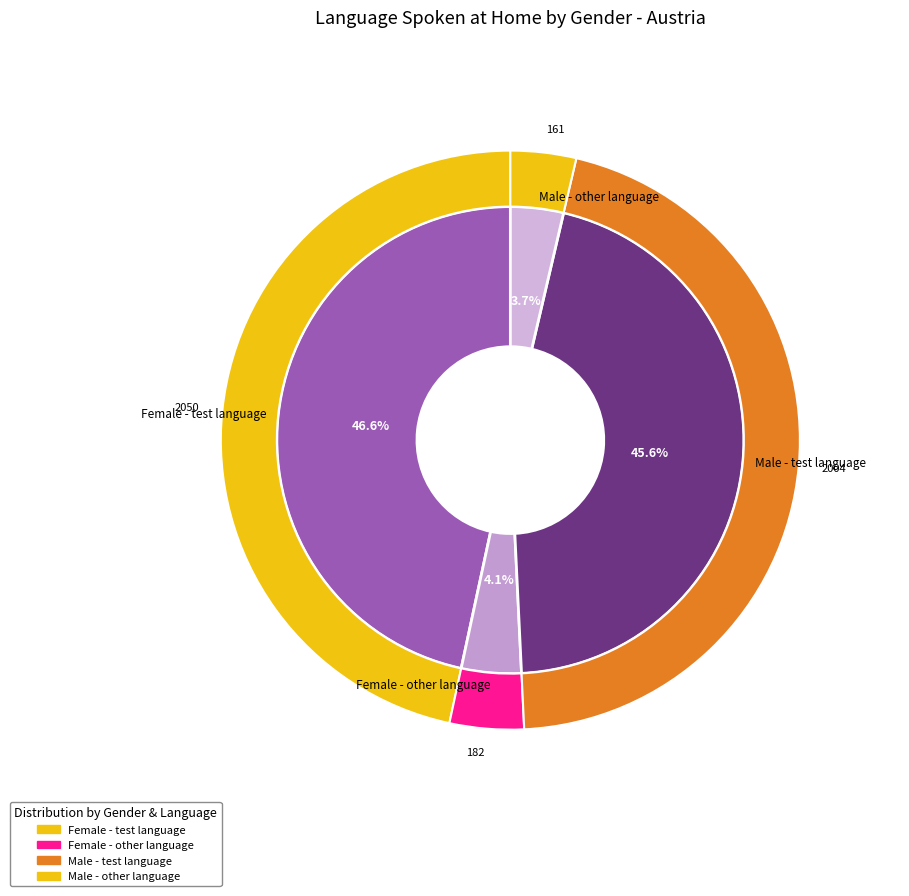

True or false: Male - other language accounts for 4% of the total.

True